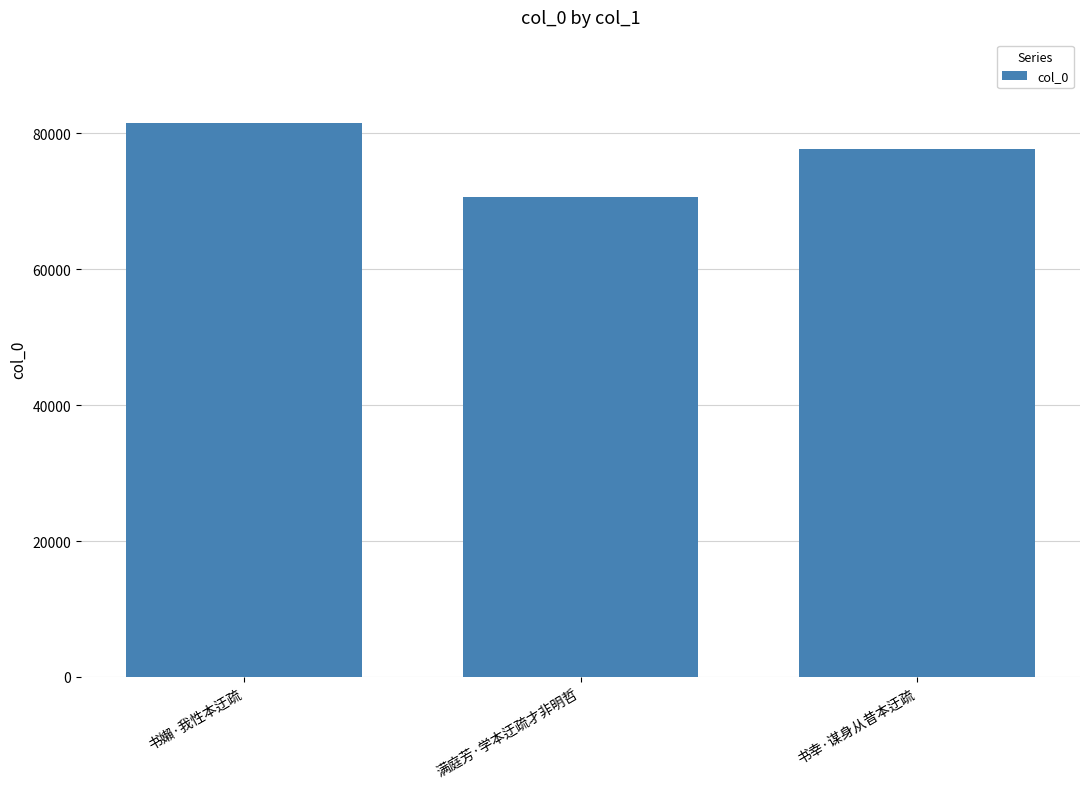

At which category does the chart reach its minimum across all series?

满庭芳·学本迂疏才非明哲